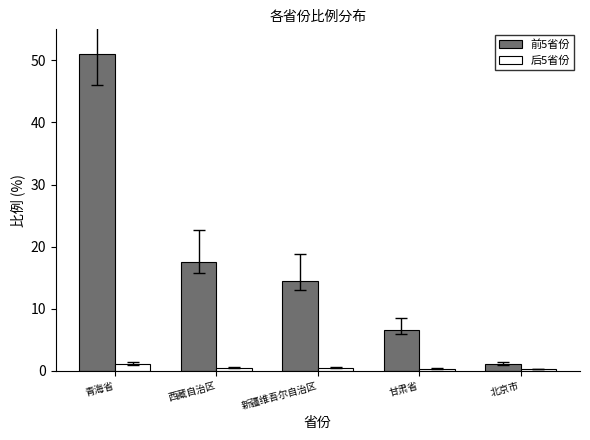

What is the total value across all series at 甘肃省?

6.9